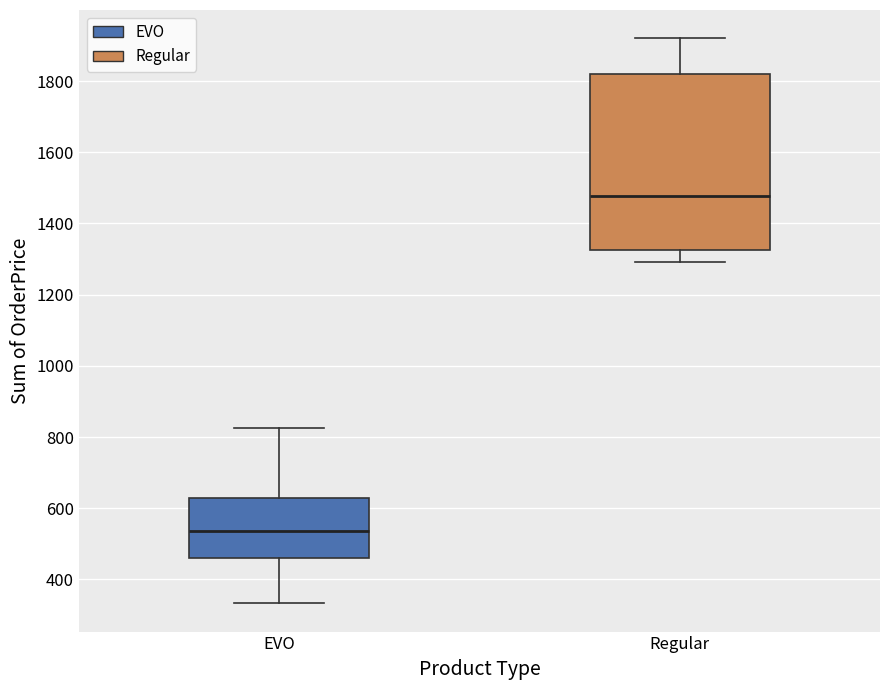

Which box's median line is the lowest?

EVO